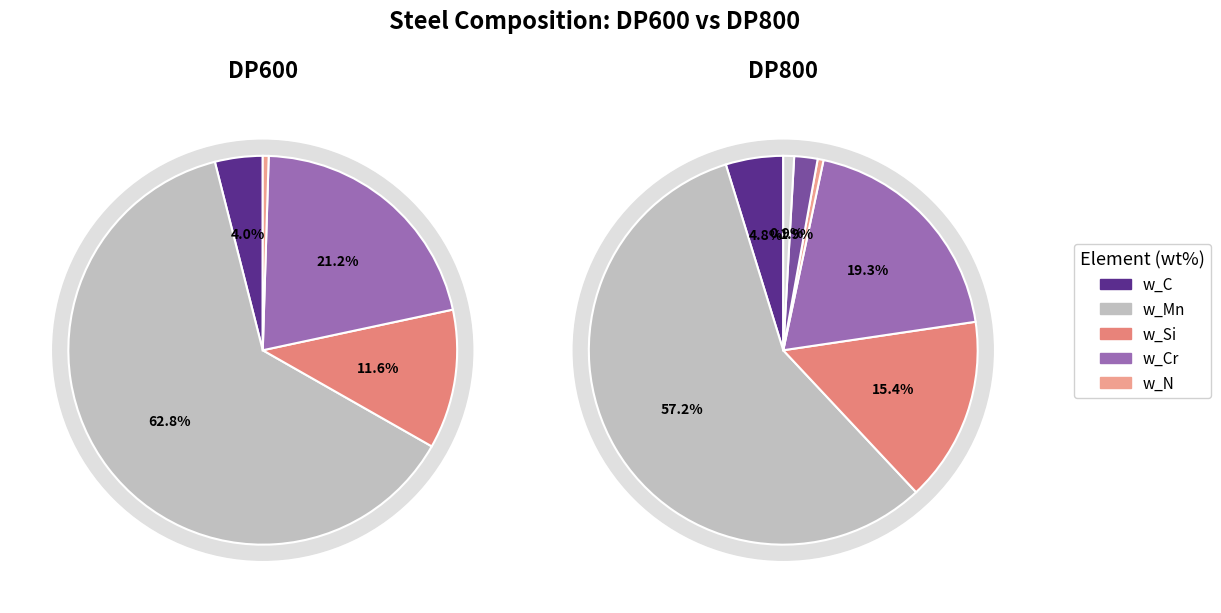

Which series changed the most between w_Cr and w_N?

DP600